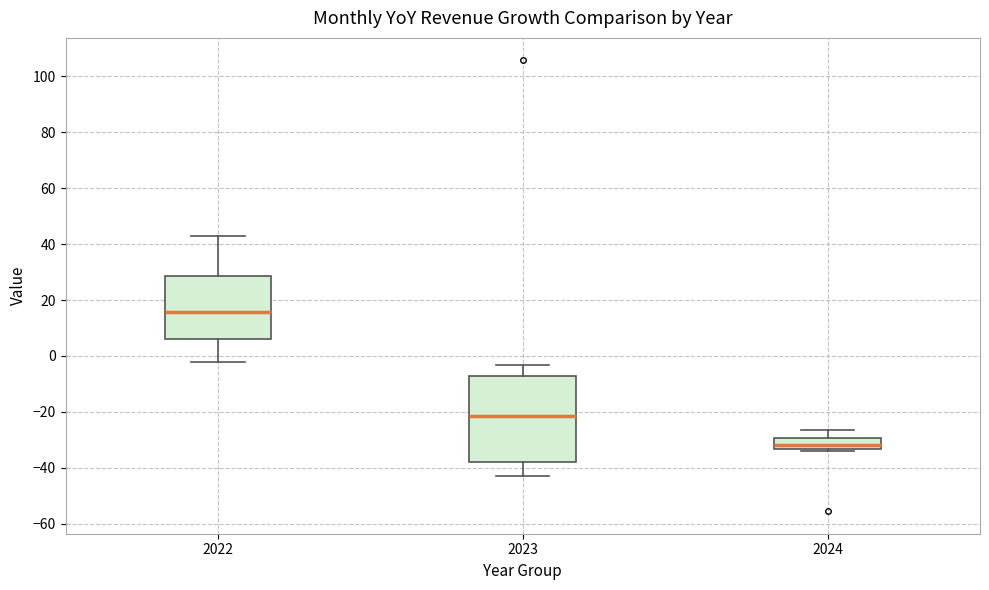

Which box has the highest median line?

2022